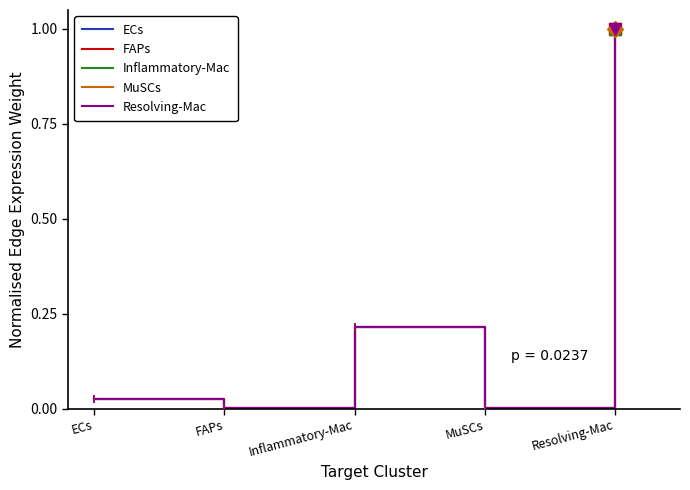

Is this an area chart (filled region under the line)?

No